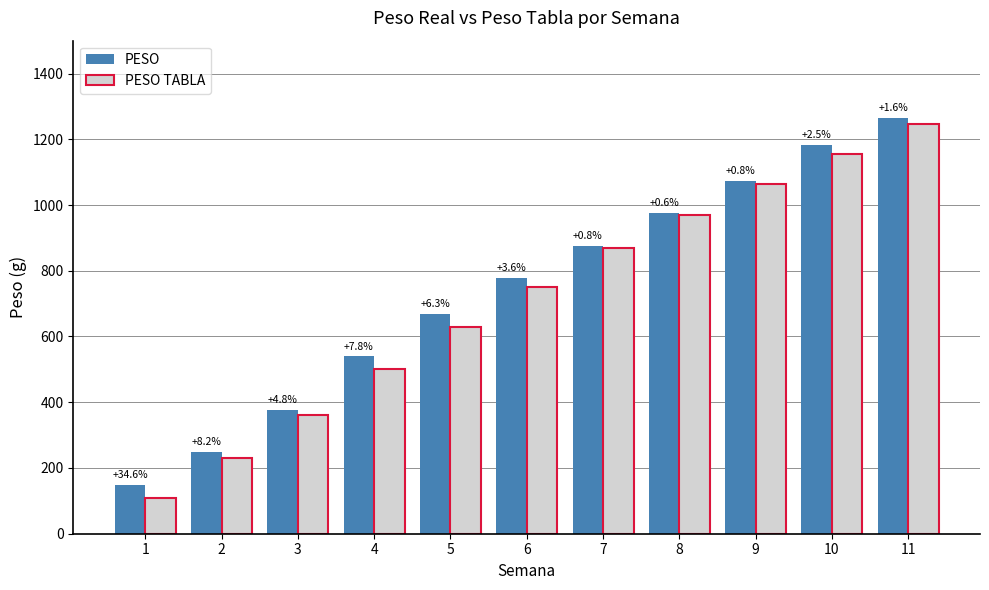

What are all the series names shown in the legend?

PESO, PESO TABLA